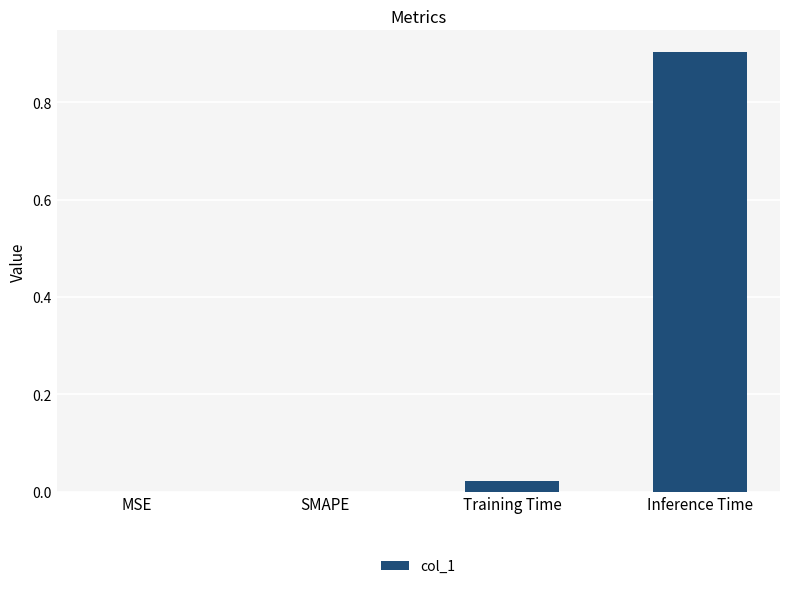

Between Inference Time and Training Time, which is larger?

Inference Time